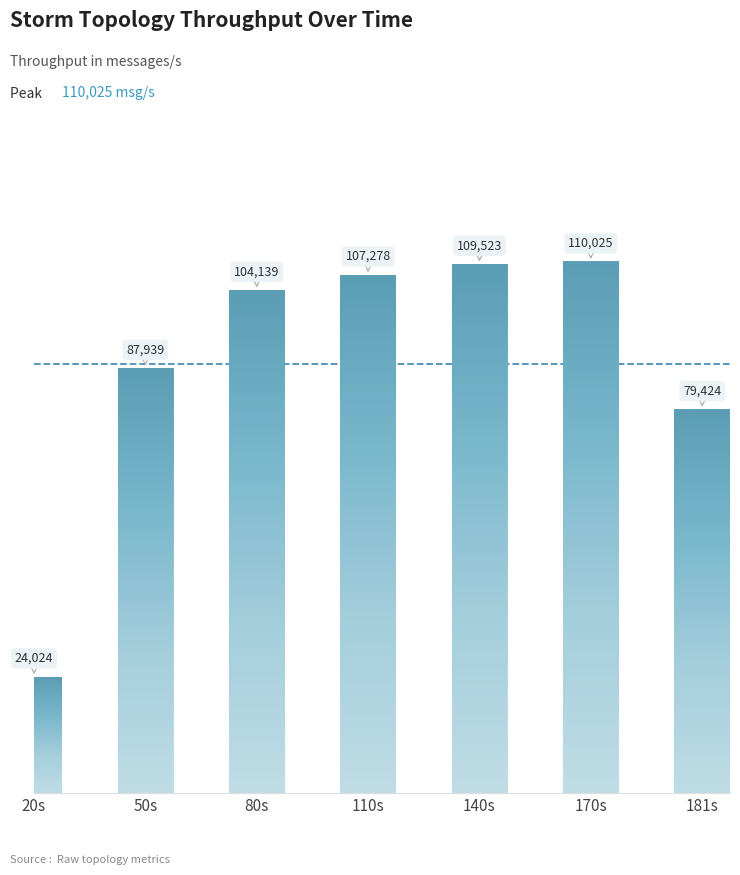

What is the label of the 7th bar from the right?

20s